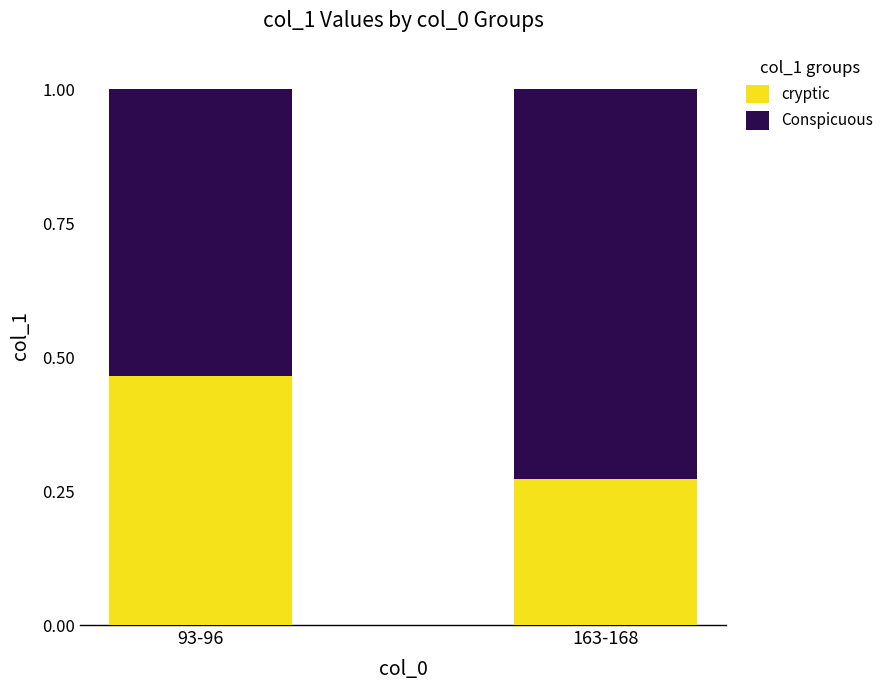

Rank the categories by cryptic value from highest to lowest.

93-96, 163-168